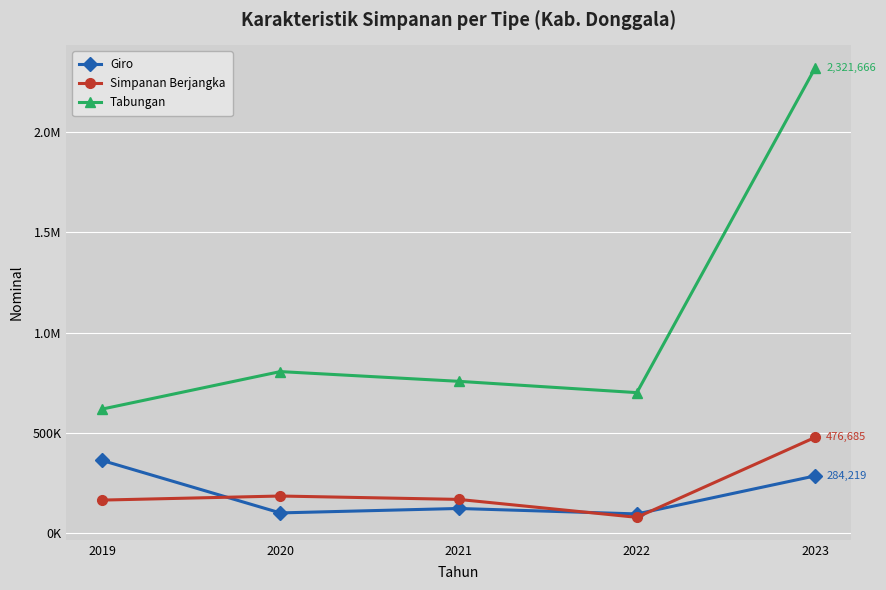

Is this an area chart (filled region under the line)?

No